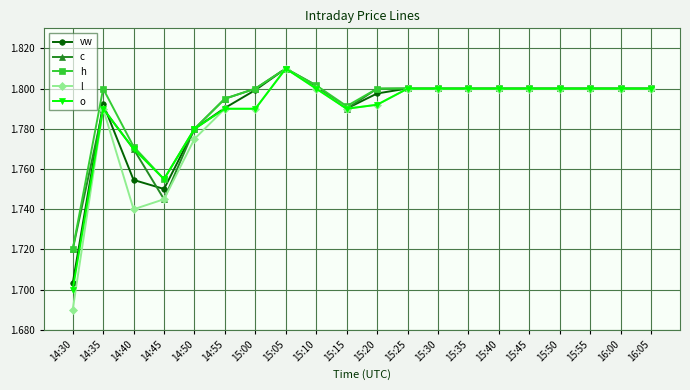

At which category does the chart reach its minimum across all series?

14:30